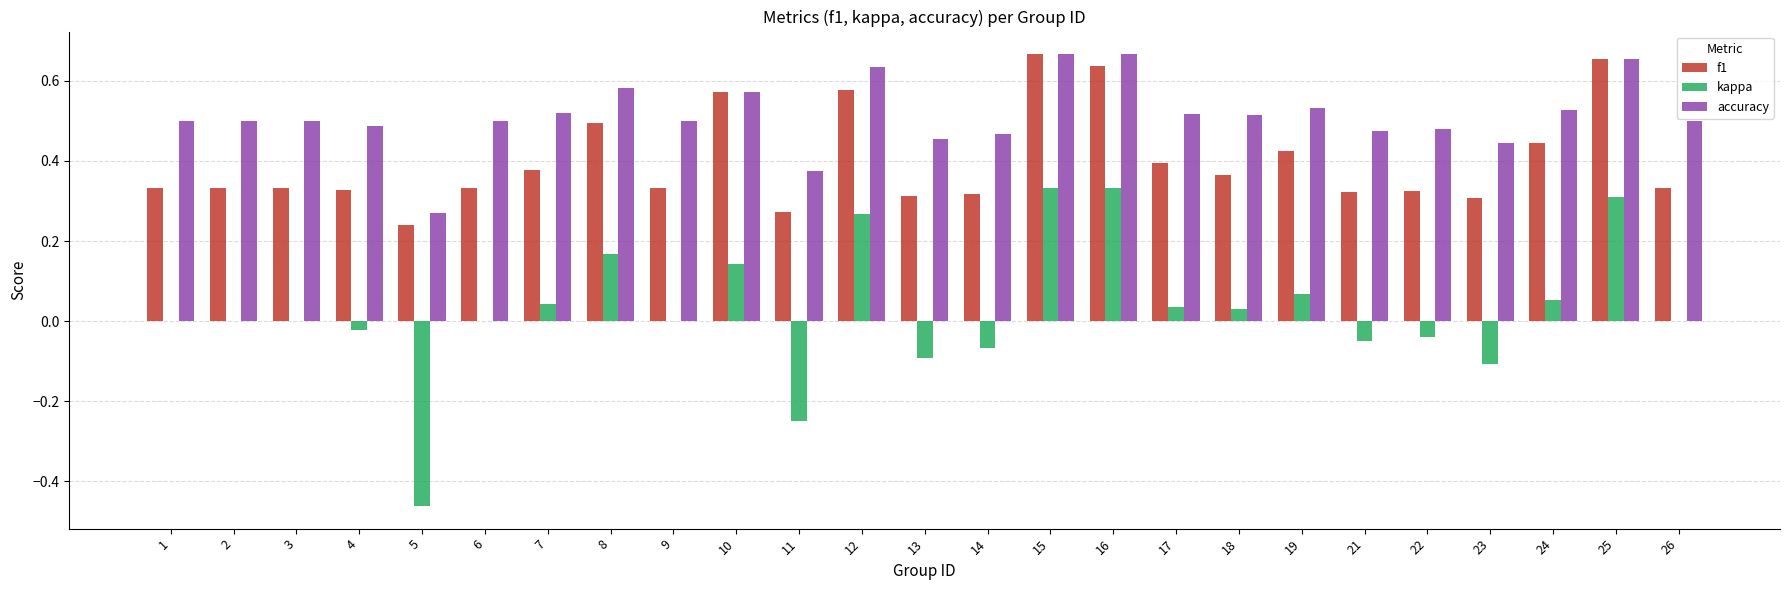

Are the bars grouped side by side (vs. stacked)?

Yes